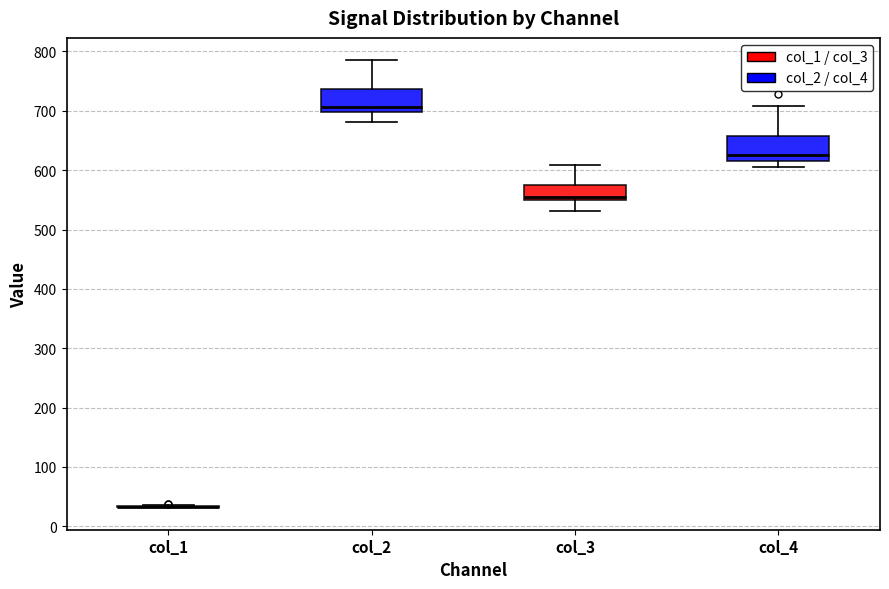

Reading left to right, transcribe this box plot: for each box, give where its median line is, the range the box spans, and where its two whiskers end, as read against the y-axis. The values are not printed on the chart, so give them approximately, as read against the axis.

col_1: box collapsed to a line at 30, whiskers 30 to 40
col_2: median 710, box 700 to 740, whiskers 680 to 790
col_3: median 550 (just above the box's lower edge), box 550 to 570, whiskers 530 to 610
col_4: median 630, box 620 to 660, whiskers 610 to 710